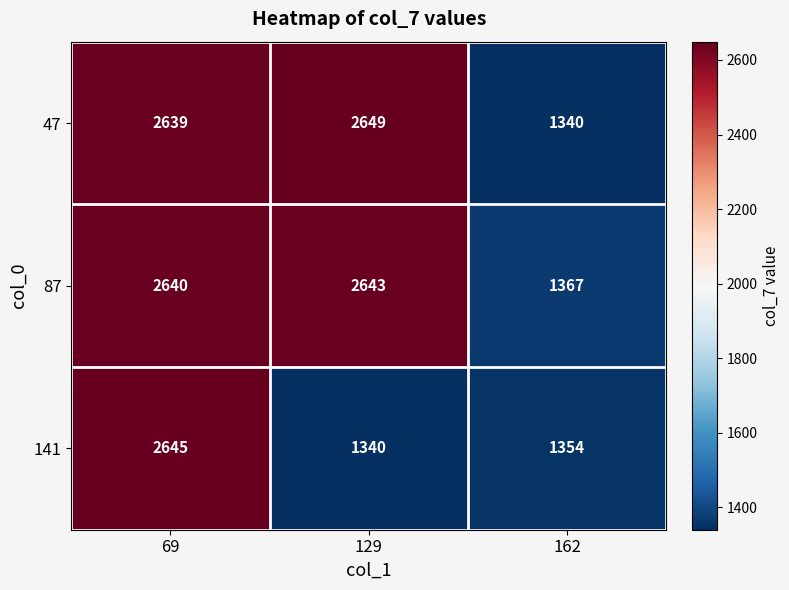

At how many categories does at least one series exceed 1600?

2